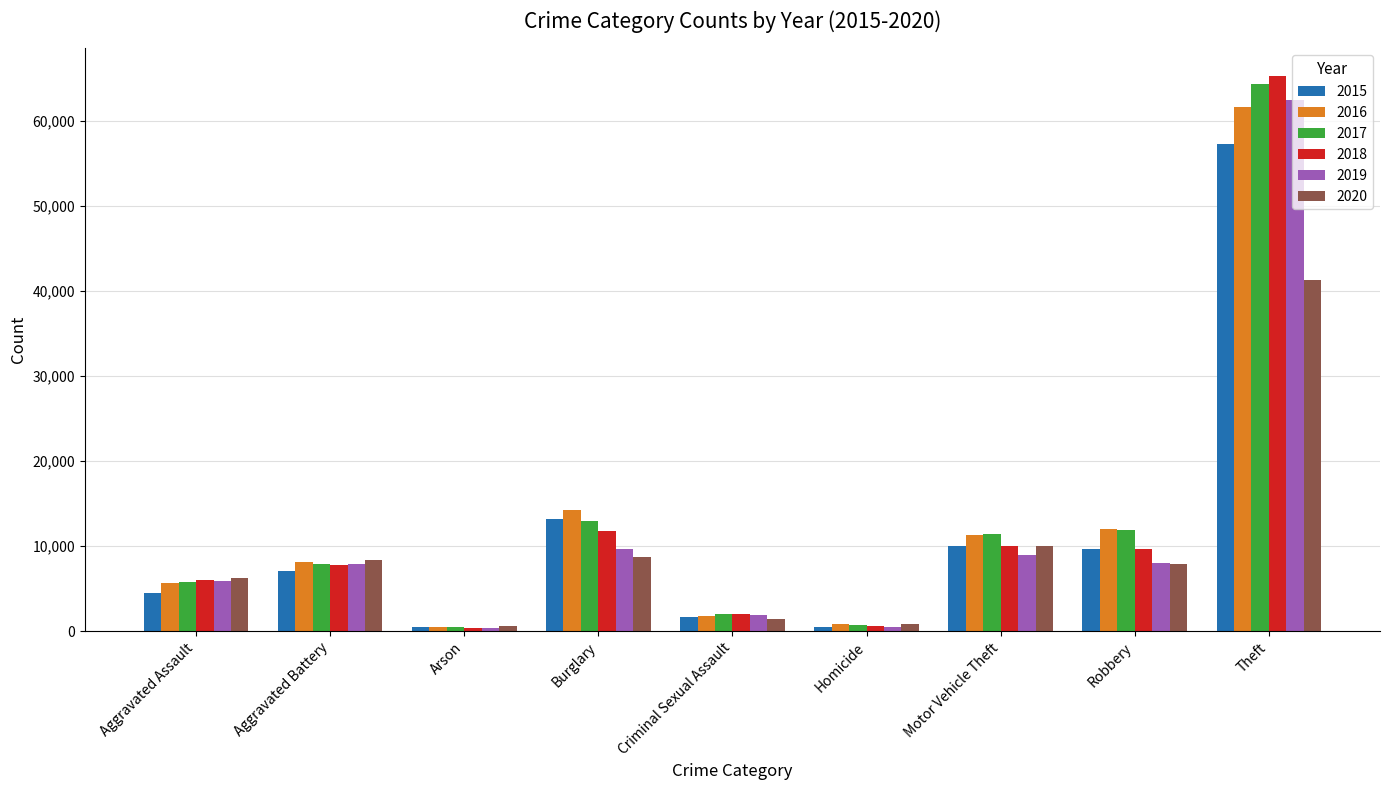

What is the total value across all series at Robbery?

59009